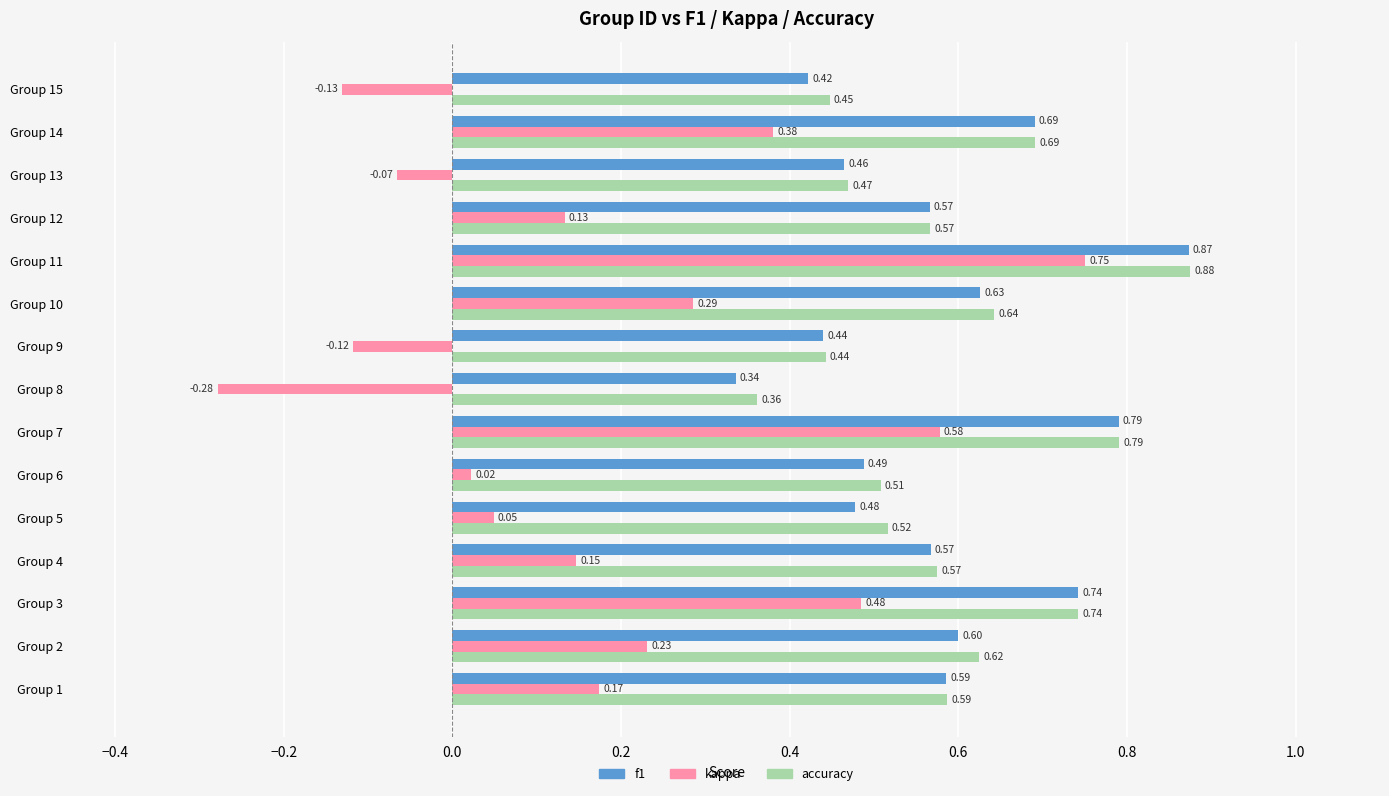

Which series has the largest total across all categories?

accuracy